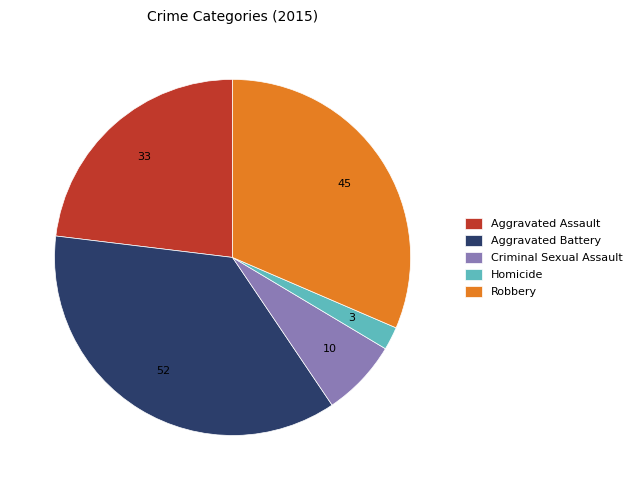

Does any single category account for the majority?

No